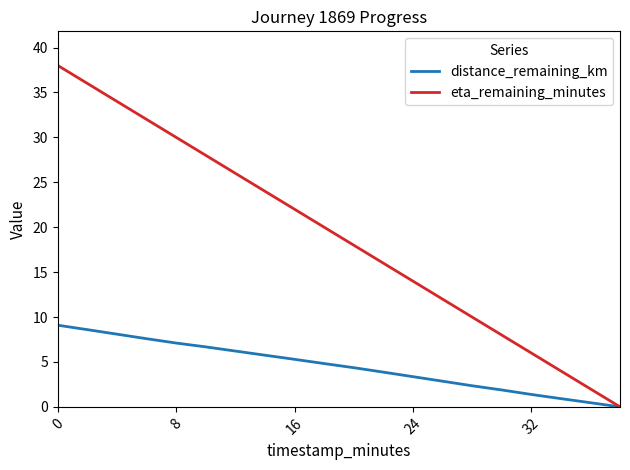

What is the maximum value for eta_remaining_minutes?

38.0